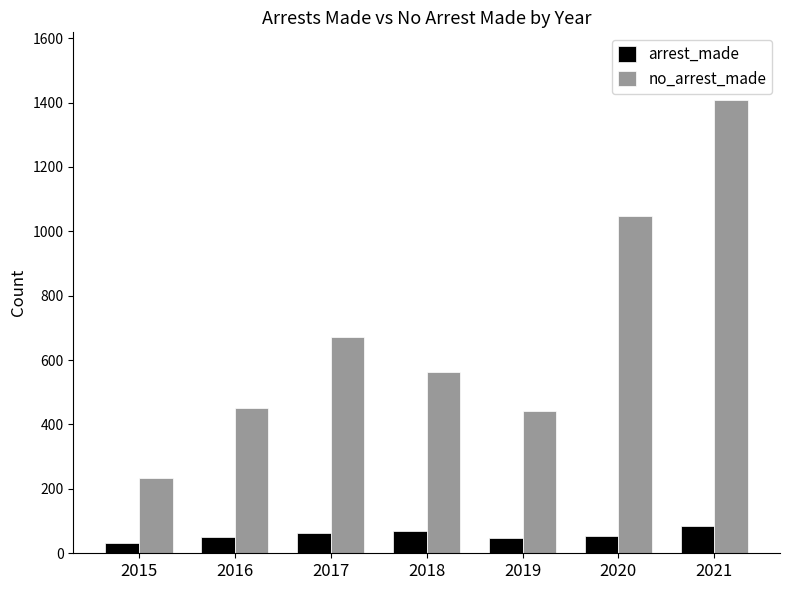

Count the number of data series in this chart.

2